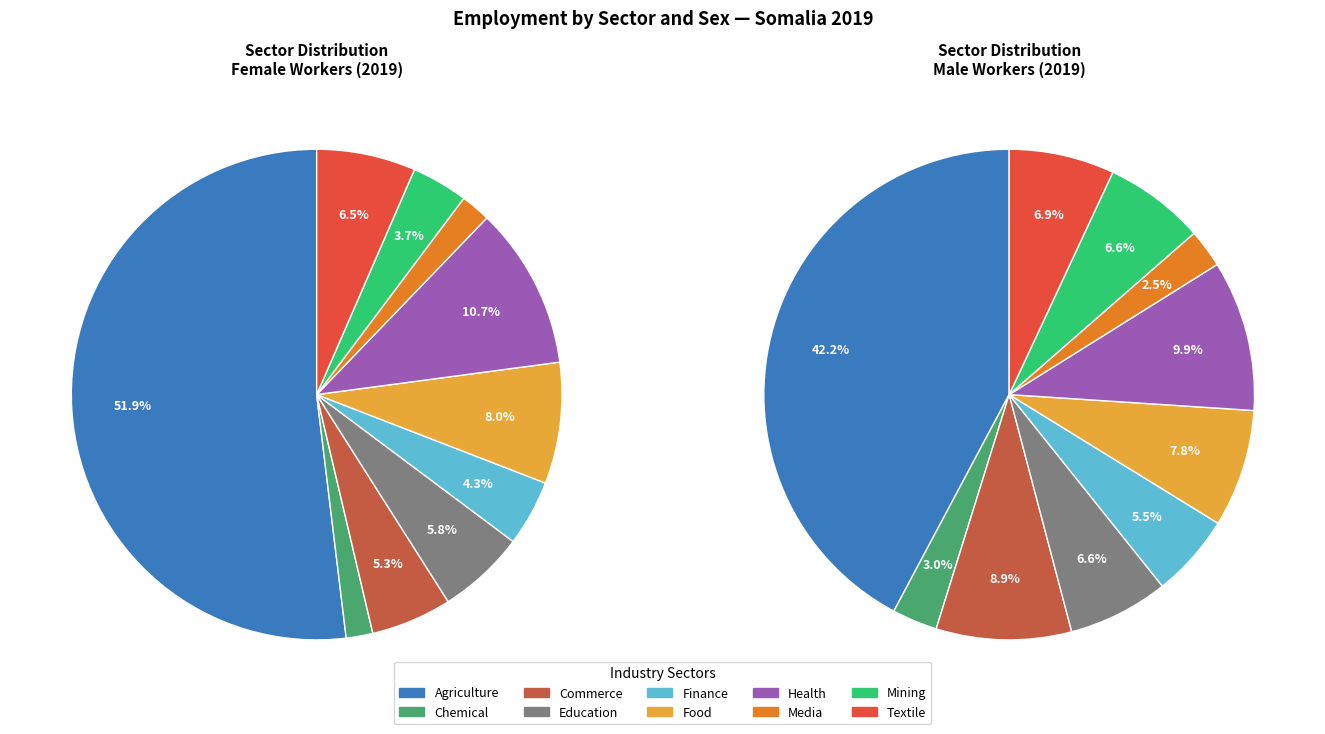

Is agriculture the majority of the pie?

Yes